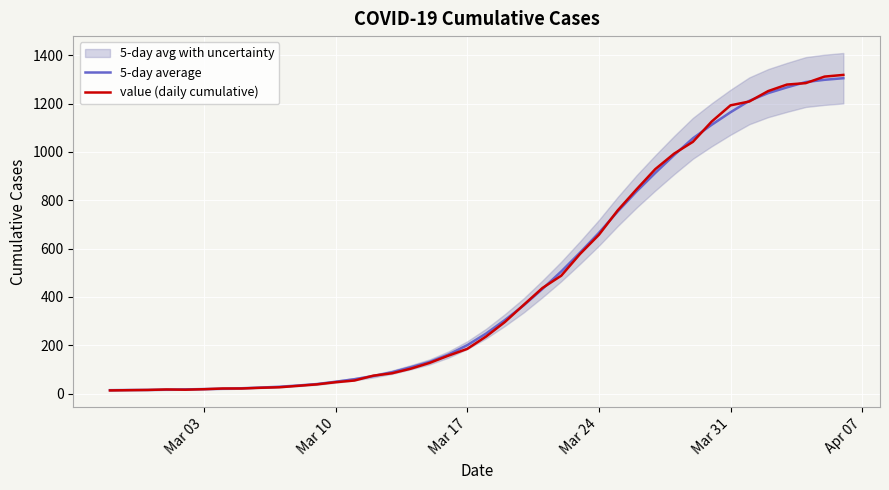

After their last crossing, which series has the higher values: value (daily cumulative) or 5-day average?

value (daily cumulative)